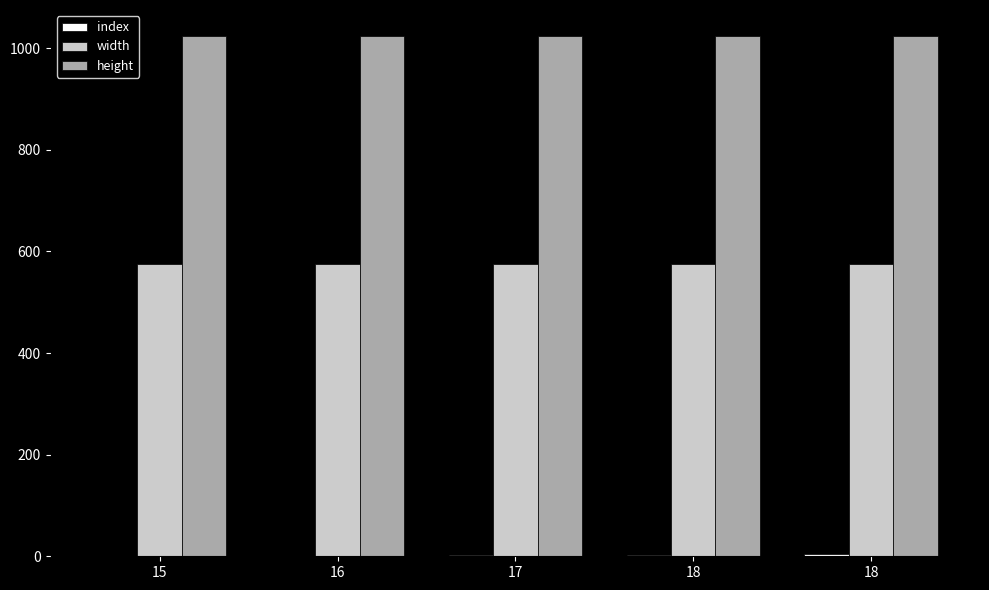

The index series shows 2 at 17. True or false?

True